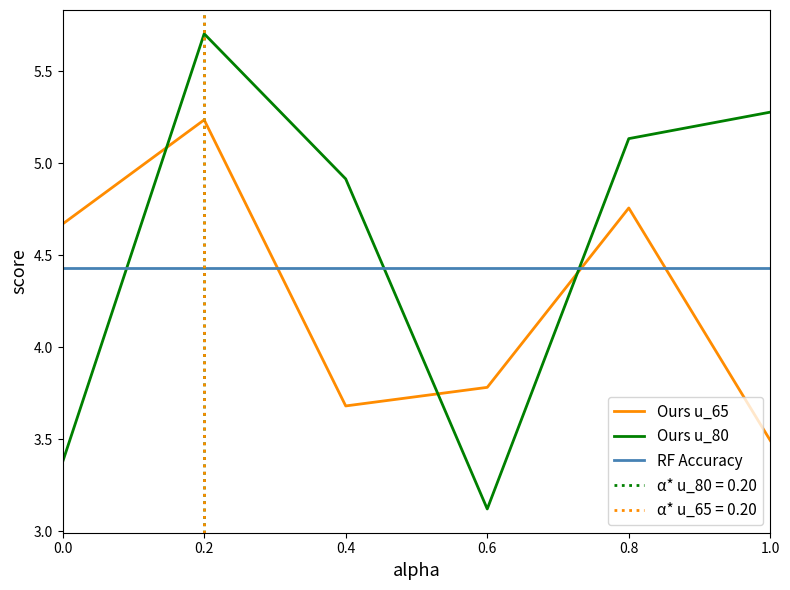

What is the minimum value for Ours u_80?

3.1